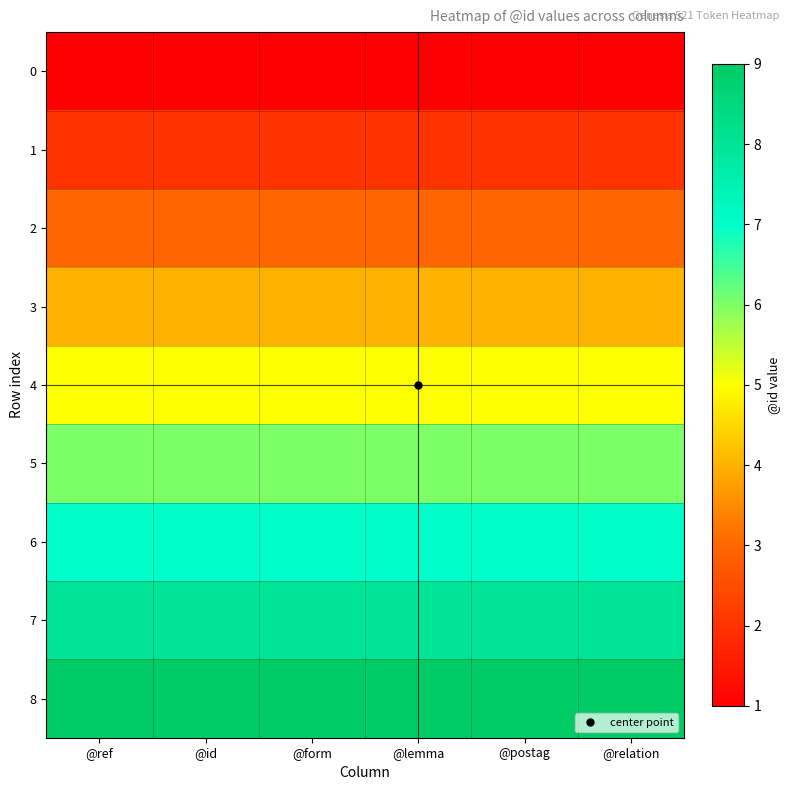

Reading left to right, what are all the values shown in this chart?

0: @ref=1	@id=1	@form=1	@lemma=1	@postag=1	@relation=1
1: @ref=2	@id=2	@form=2	@lemma=2	@postag=2	@relation=2
2: @ref=3	@id=3	@form=3	@lemma=3	@postag=3	@relation=3
3: @ref=4	@id=4	@form=4	@lemma=4	@postag=4	@relation=4
4: @ref=5	@id=5	@form=5	@lemma=5	@postag=5	@relation=5
5: @ref=6	@id=6	@form=6	@lemma=6	@postag=6	@relation=6
6: @ref=7	@id=7	@form=7	@lemma=7	@postag=7	@relation=7
7: @ref=8	@id=8	@form=8	@lemma=8	@postag=8	@relation=8
8: @ref=9	@id=9	@form=9	@lemma=9	@postag=9	@relation=9